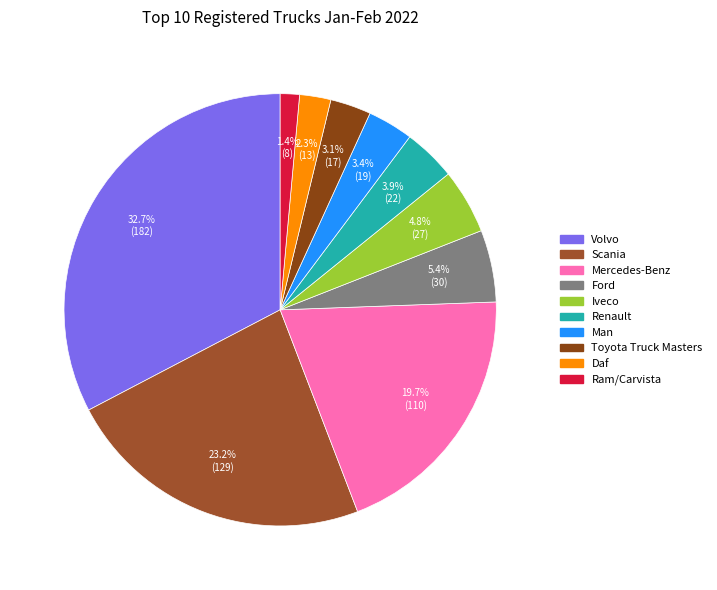

To the nearest percent, what percentage of the pie is Daf?

2%